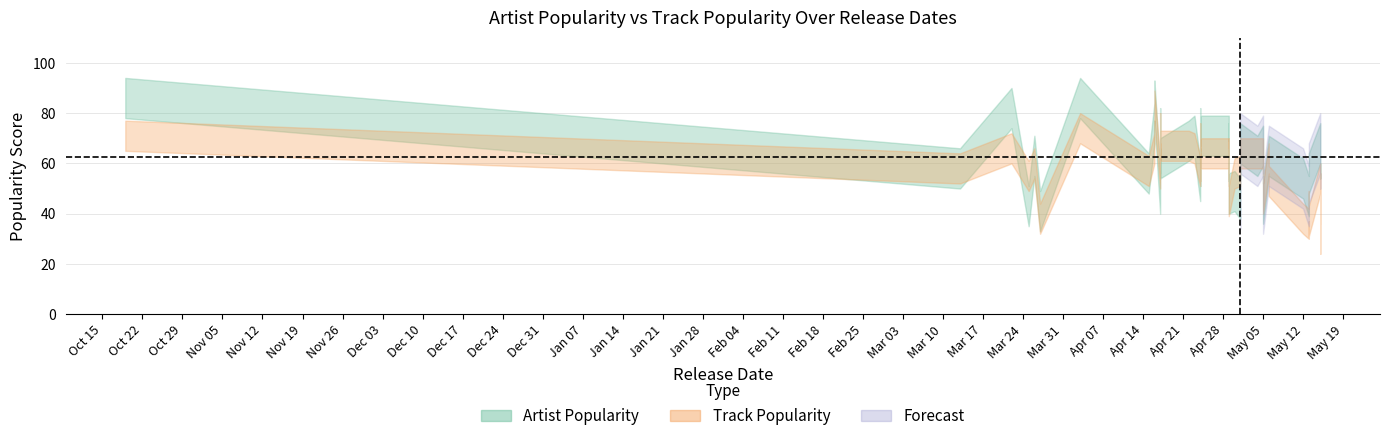

In Track_Popularity_mean, how many points are lower than both neighbors (excluding endpoints)?

13